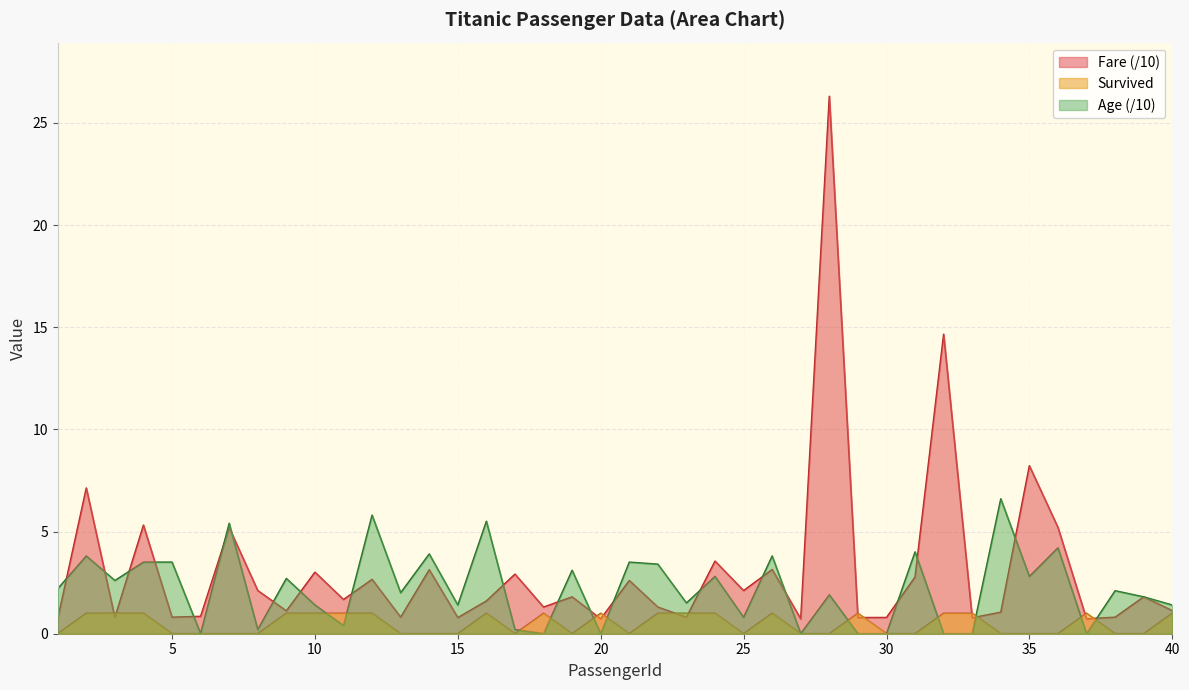

What is the difference between the maximum and minimum values in the Age series?

6.6